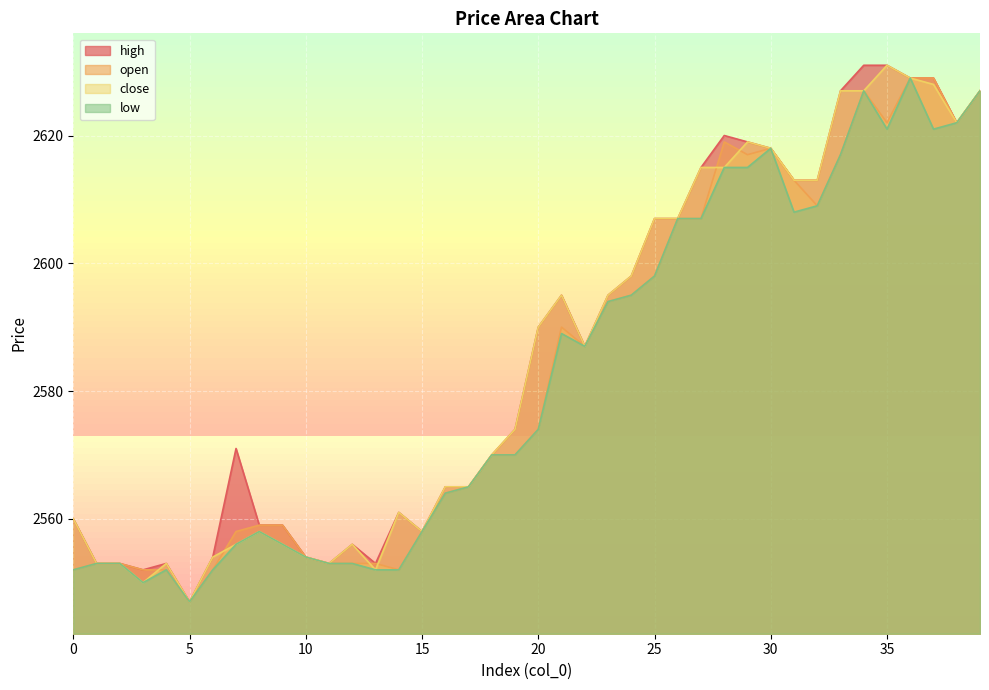

What is the difference between the maximum and minimum values in the low series?

82